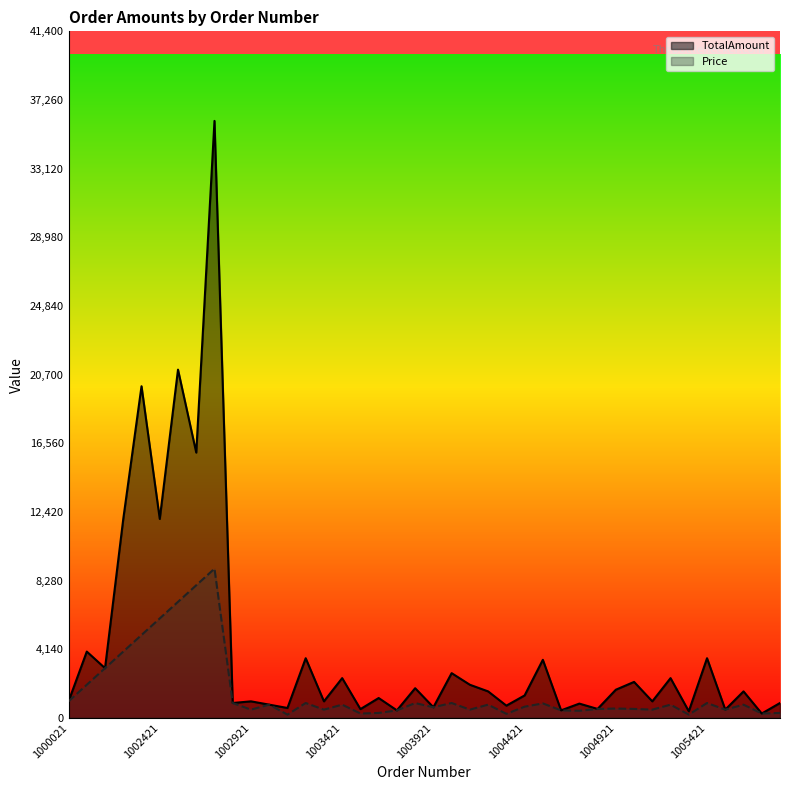

What is the maximum value shown in the chart?

36000